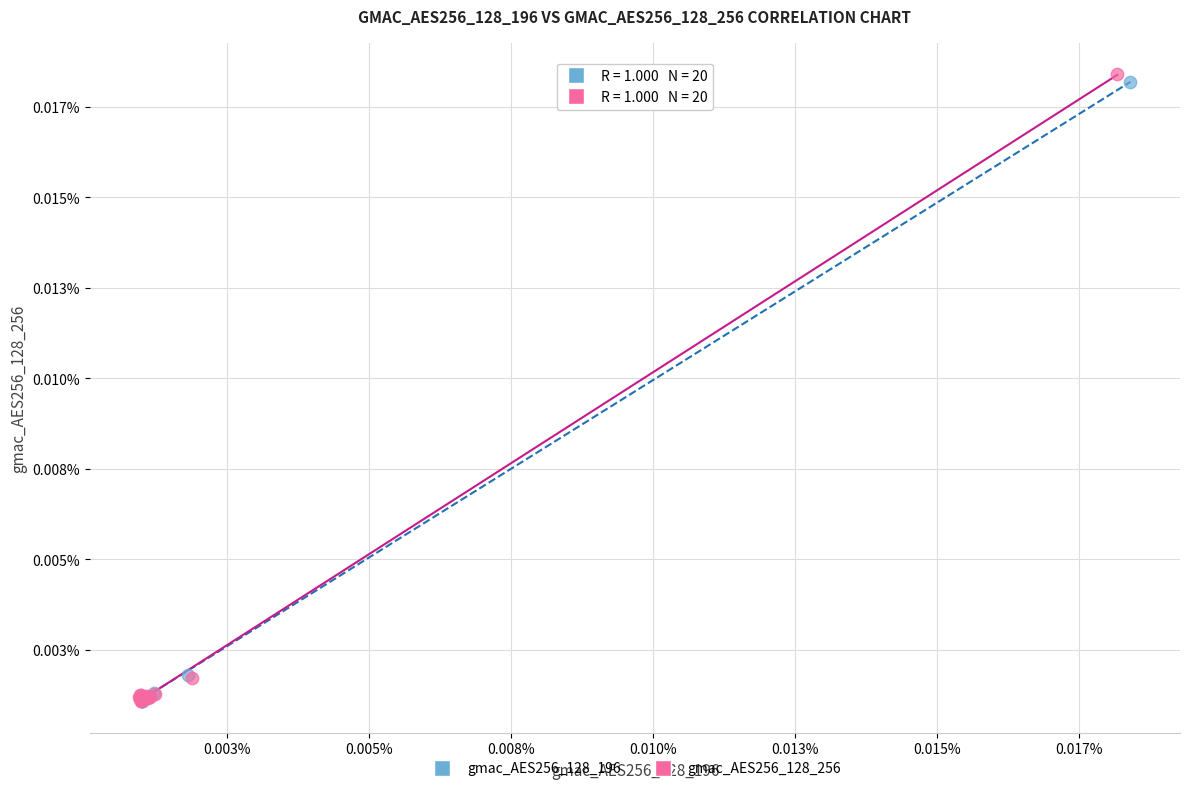

Which series contains the highest Y value?

gmac_AES256_128_256